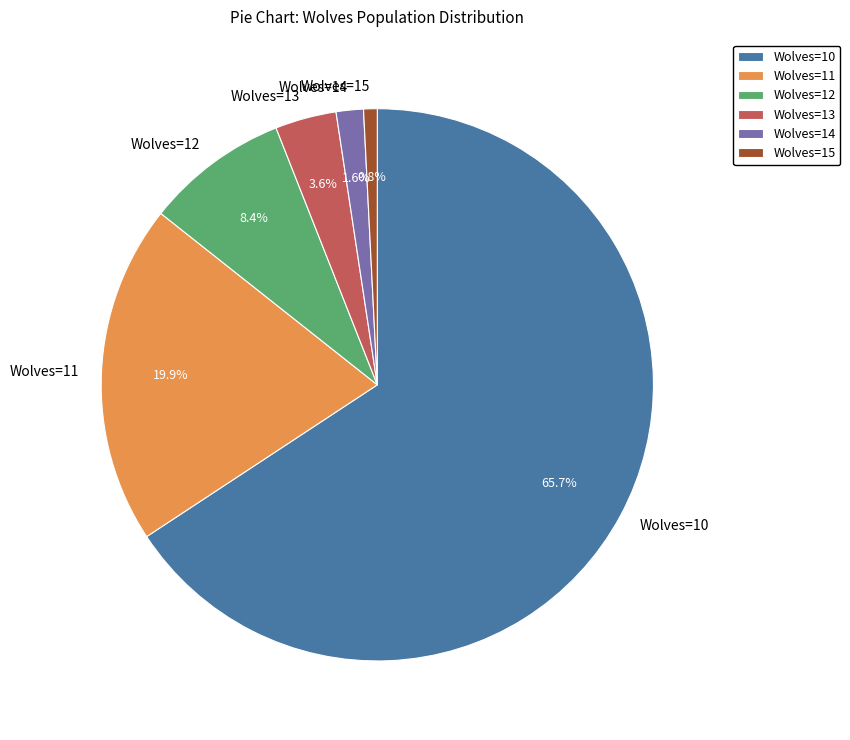

What is the smallest slice in the pie chart?

Wolves=15